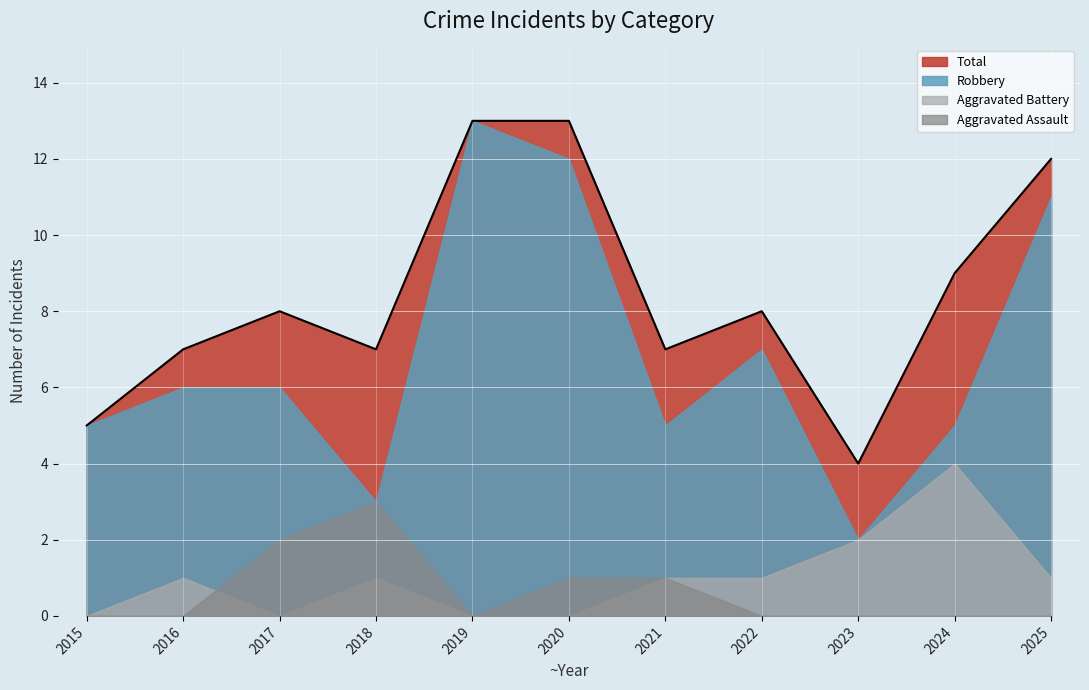

What is the value of the Aggravated Battery point at the 9th from the left?

2